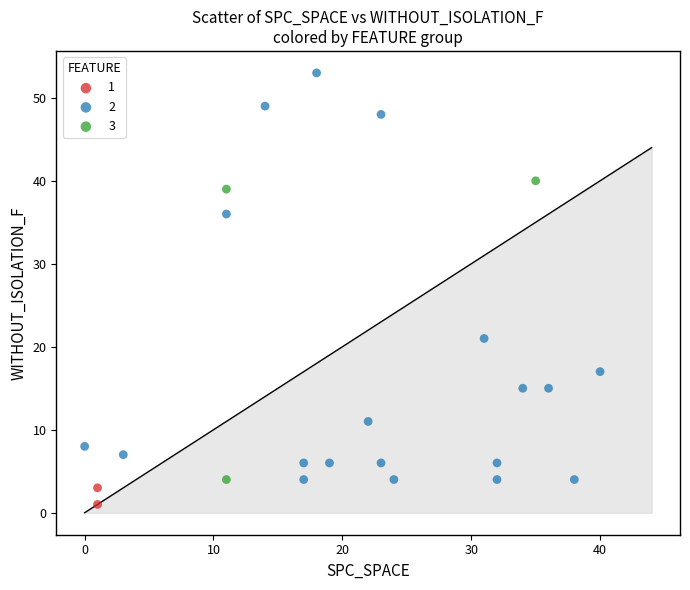

Which series has the largest Y range (max minus min)?

2